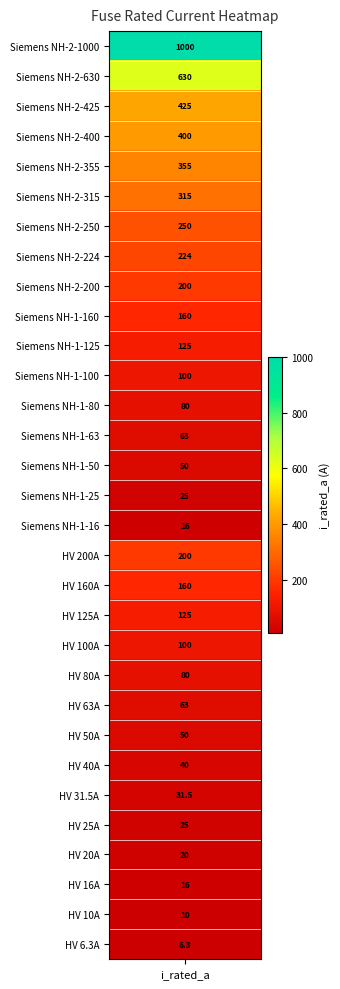

The value at i_rated is 6.3. True or false?

True